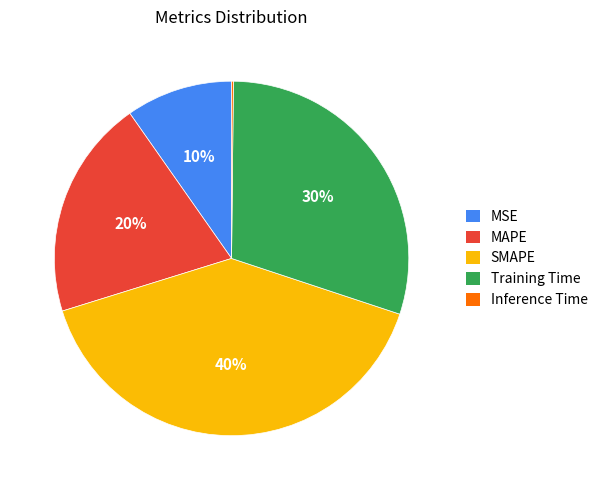

Which slice is the largest?

SMAPE